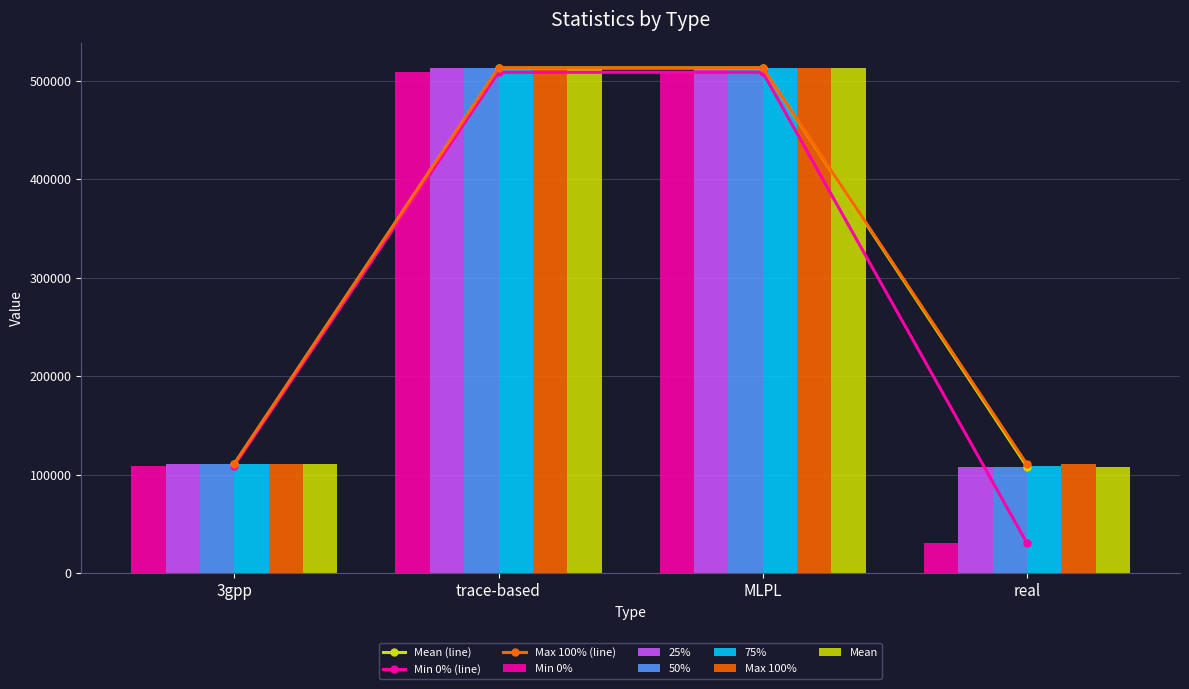

How many bars are there in each group?

6